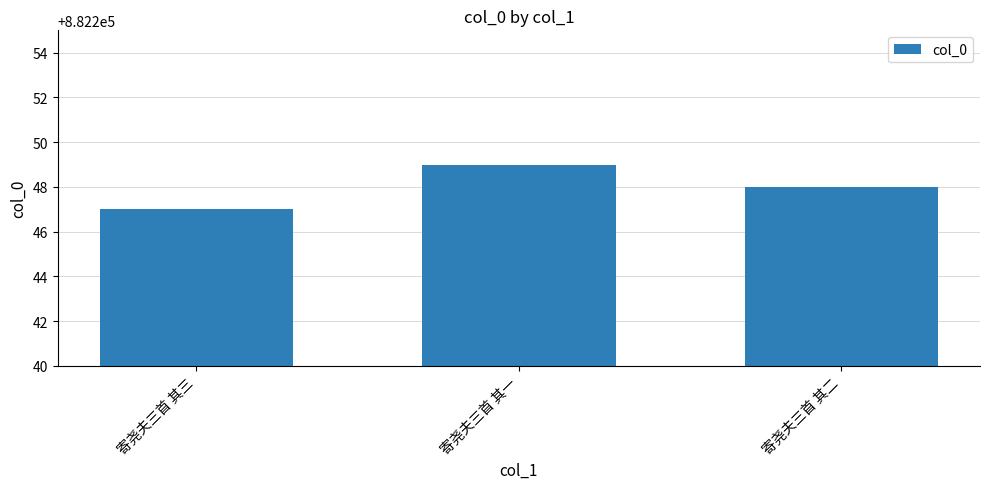

What is the smallest value displayed?

882247